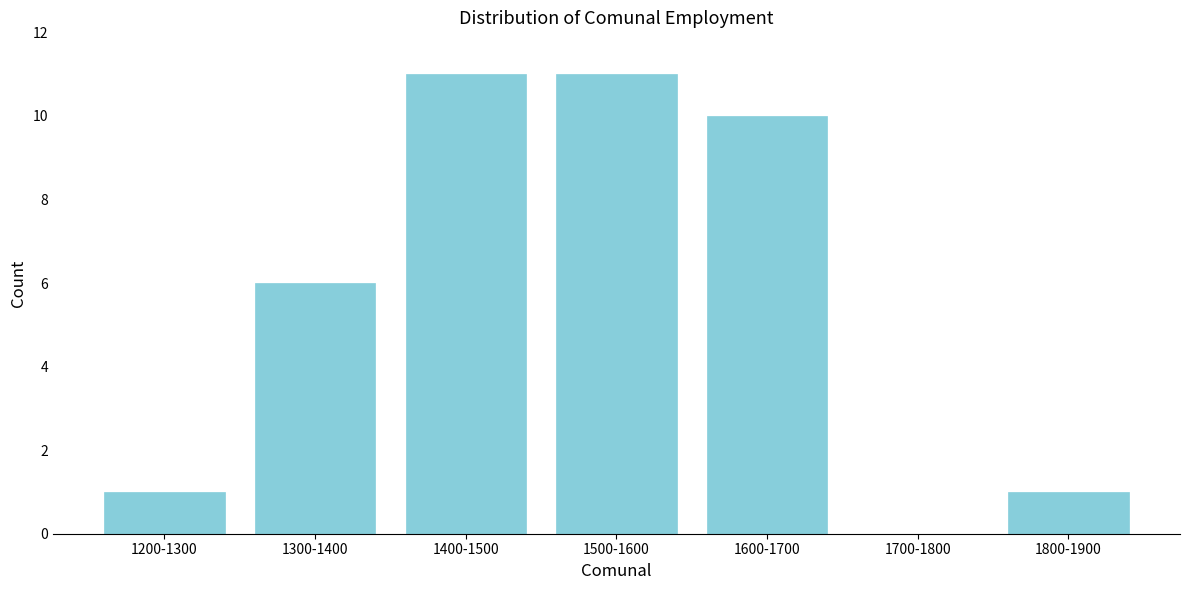

Reading left to right, transcribe all the data shown in this chart.

1200-1300=1	1300-1400=6	1400-1500=11	1500-1600=11	1600-1700=10	1700-1800=0	1800-1900=1